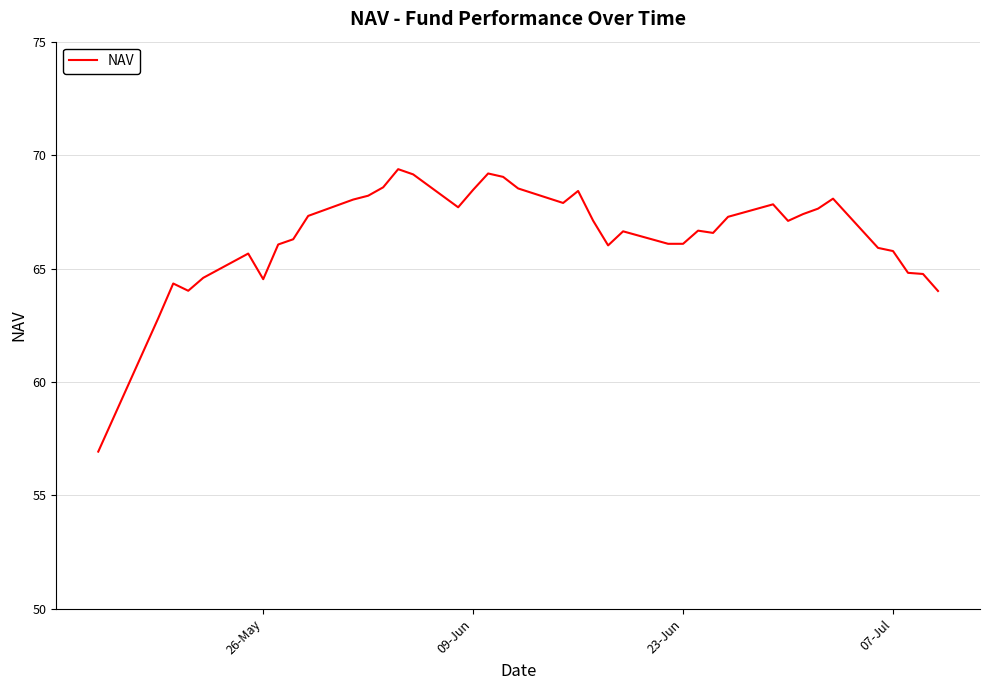

What is the smallest value displayed?

56.9